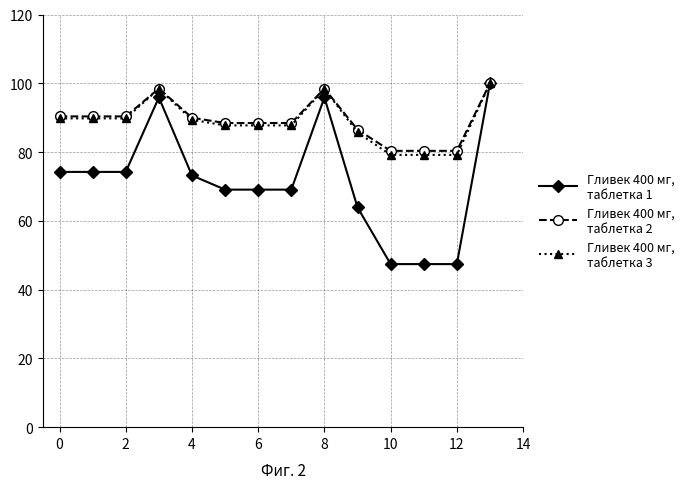

What is the smallest value displayed?

47.4